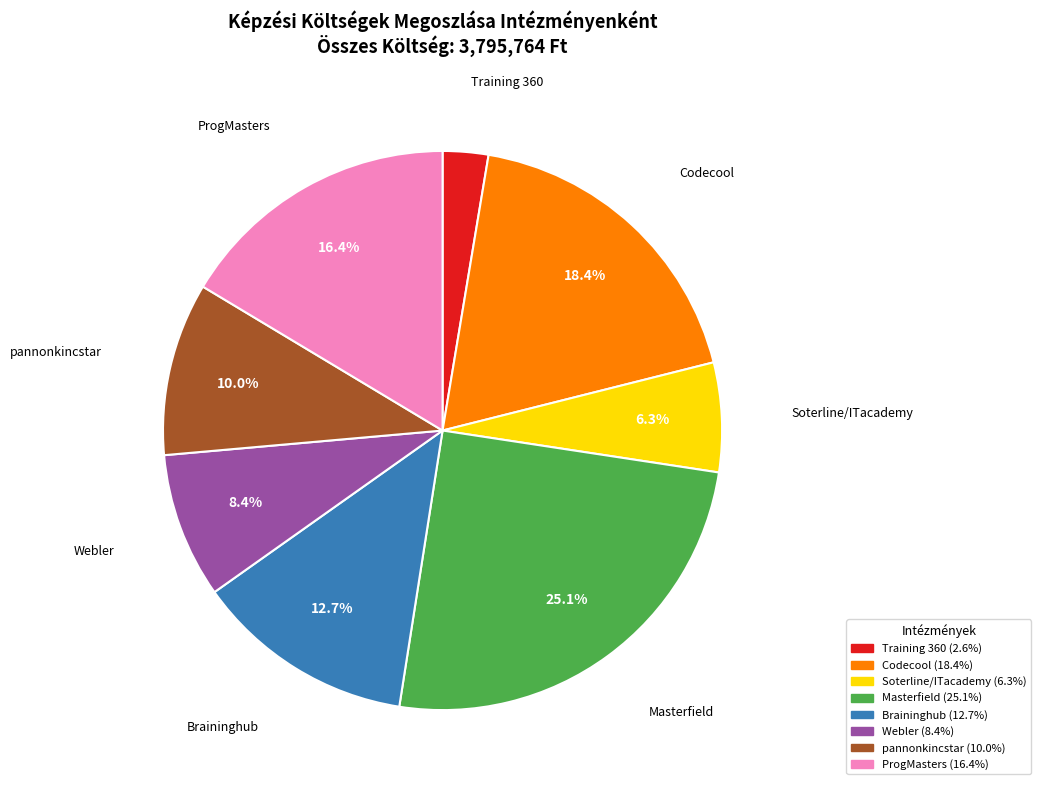

Which category has the biggest portion of the pie?

Masterfield